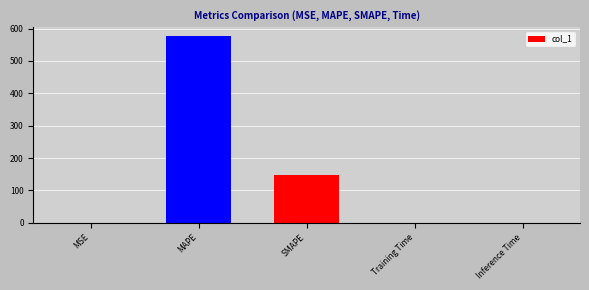

The value at SMAPE is 245.4. True or false?

False